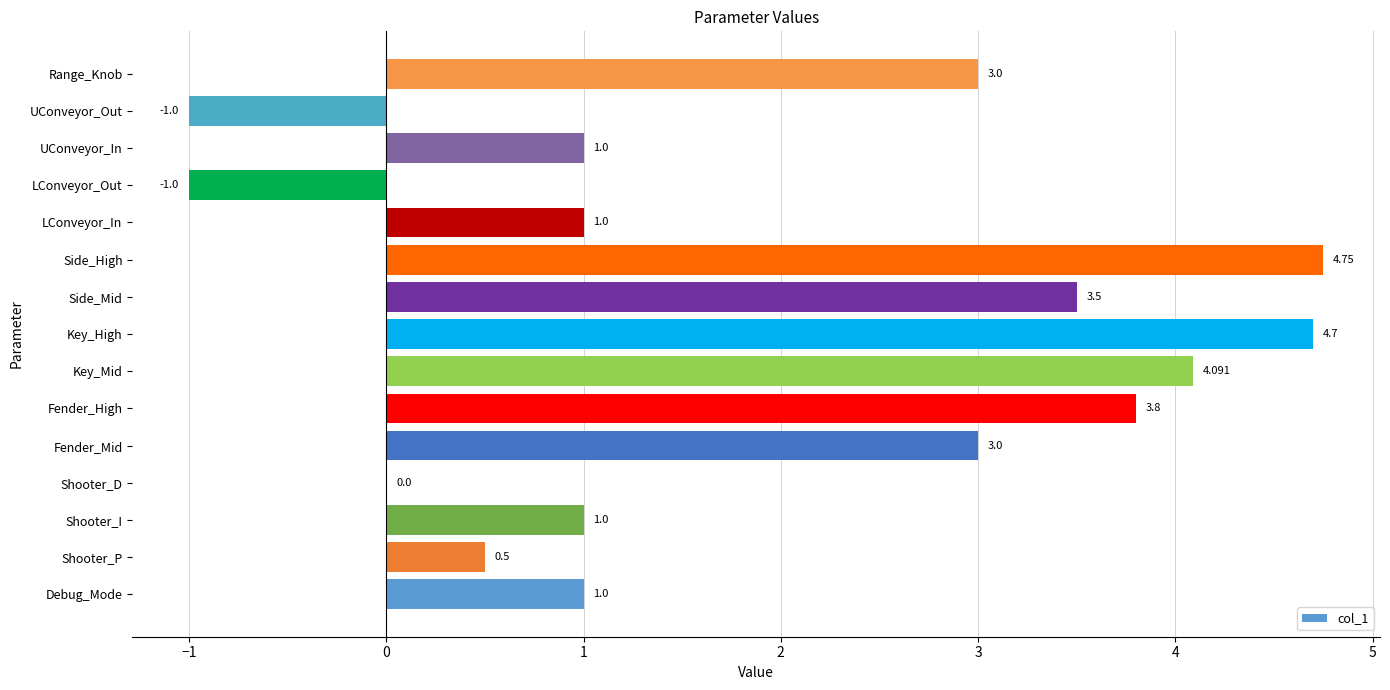

Which label corresponds to the largest value in the chart?

Side_High